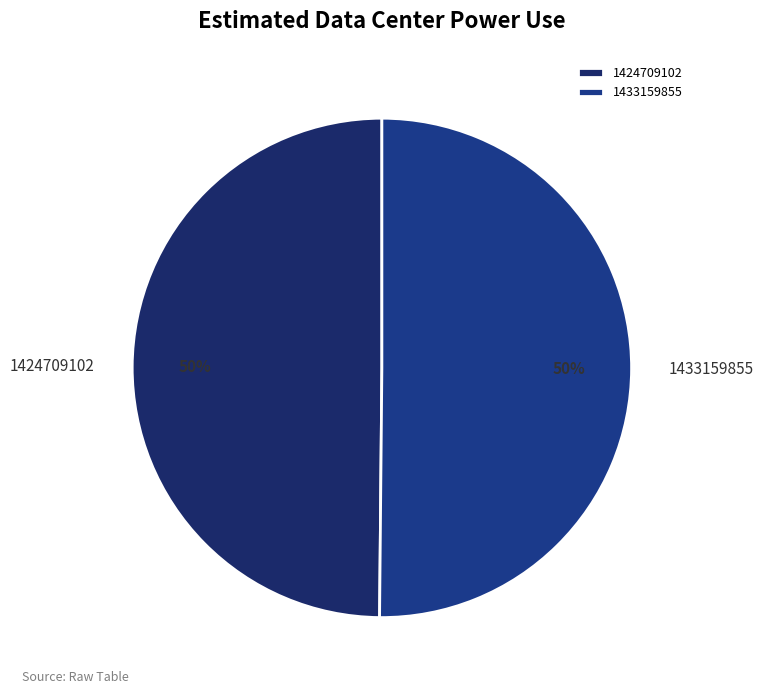

Is the sum of 1424709102 and 1433159855 greater than half?

Yes